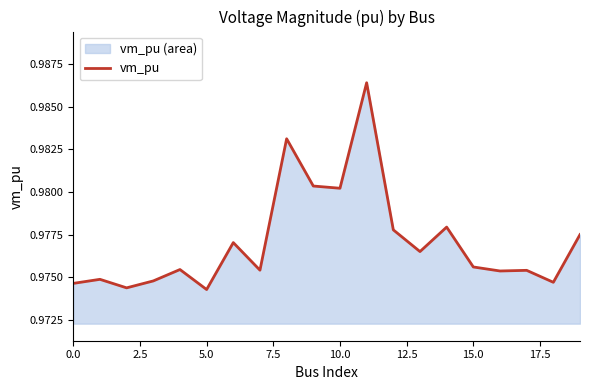

The chart shows a value of 1.0 at 16. True or false?

True